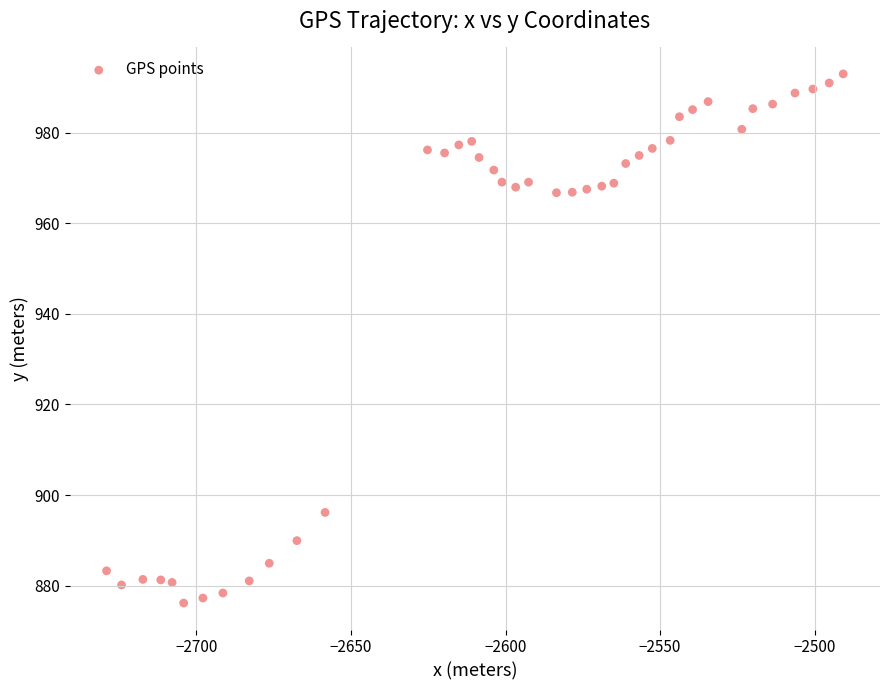

What is the range of X values (max minus min)?

238.4